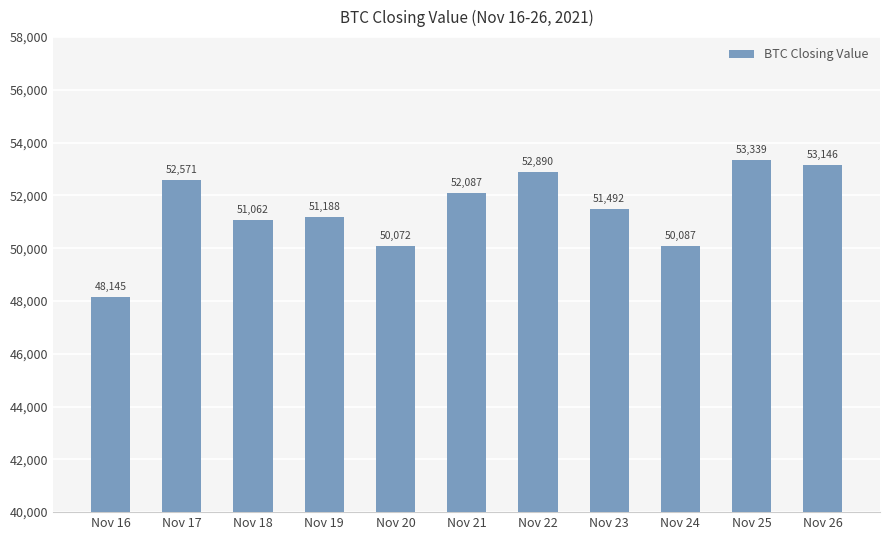

Between Nov 21 and Nov 23, which is larger?

Nov 21